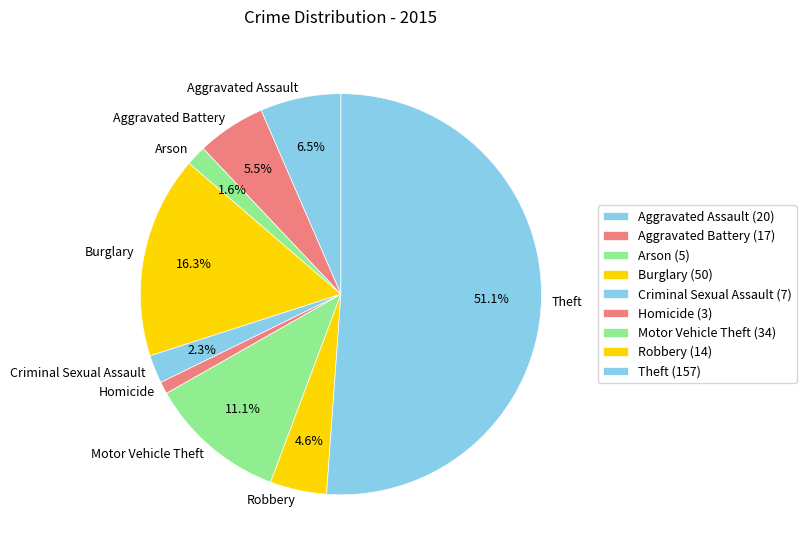

To the nearest percent, what percentage of the pie is Arson?

2%